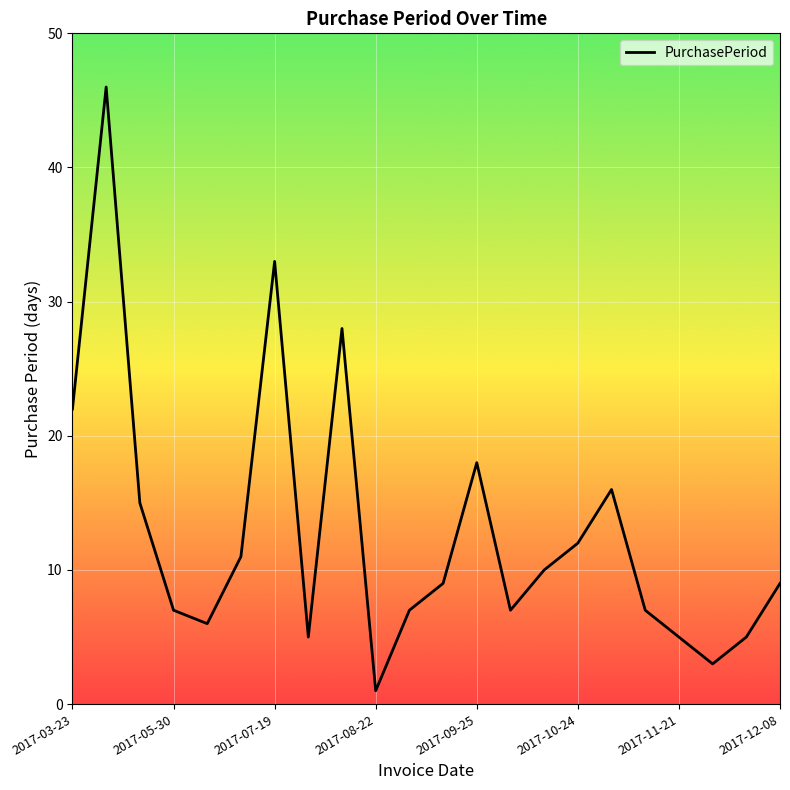

What is the greatest value displayed?

46